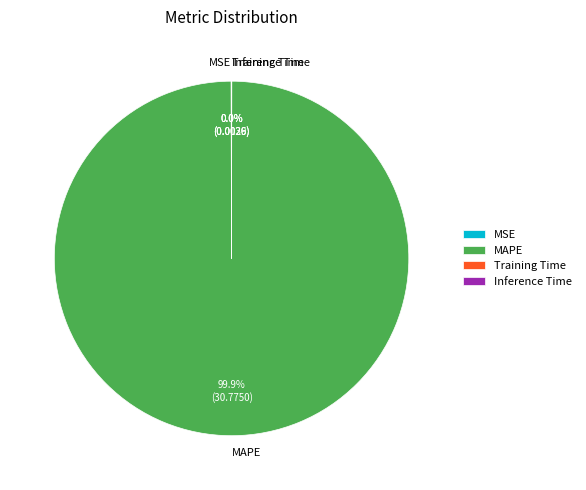

Is there any slice that represents more than half of the pie?

Yes